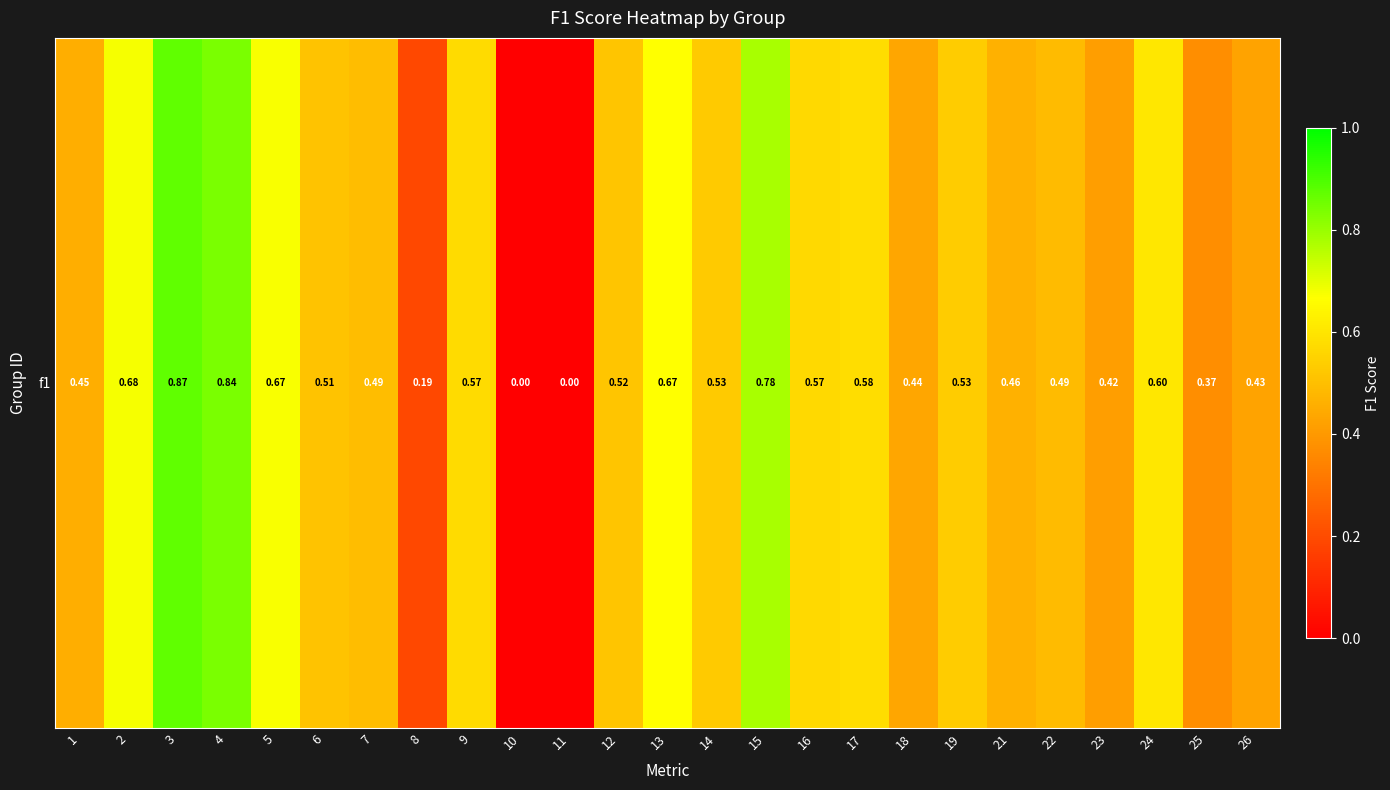

Between 7 and 25, which is larger?

7